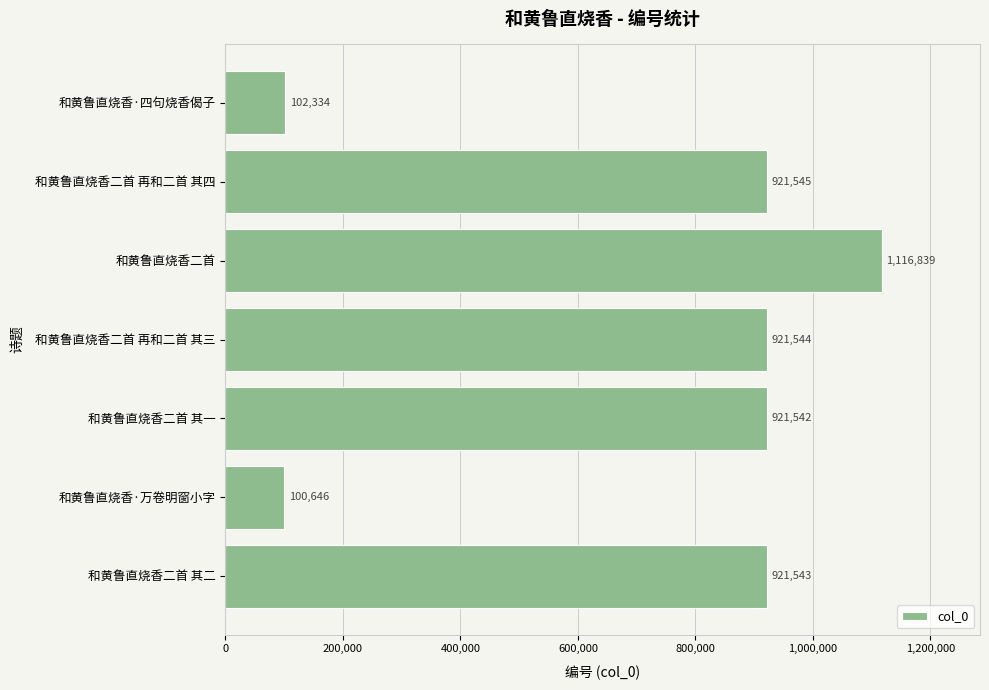

What is the sum of all values?

5005993